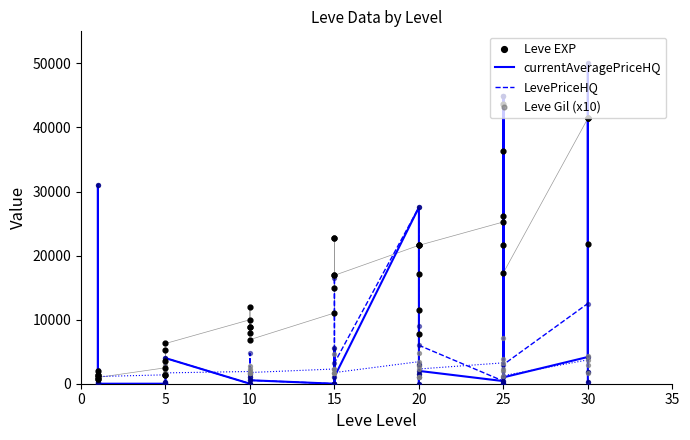

Which series has the largest total across all categories?

Leve EXP